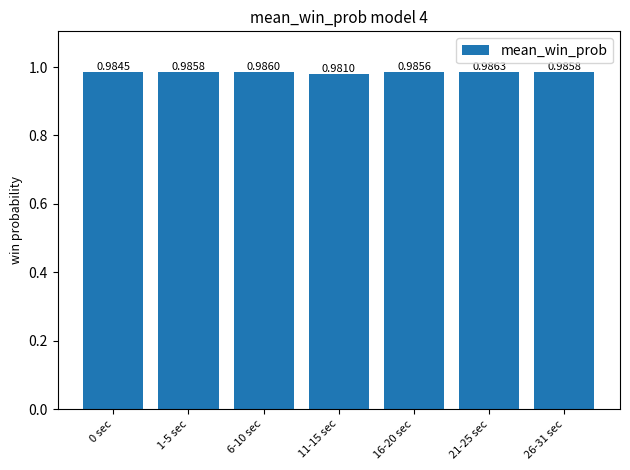

Which label corresponds to the largest value in the chart?

21-25 sec